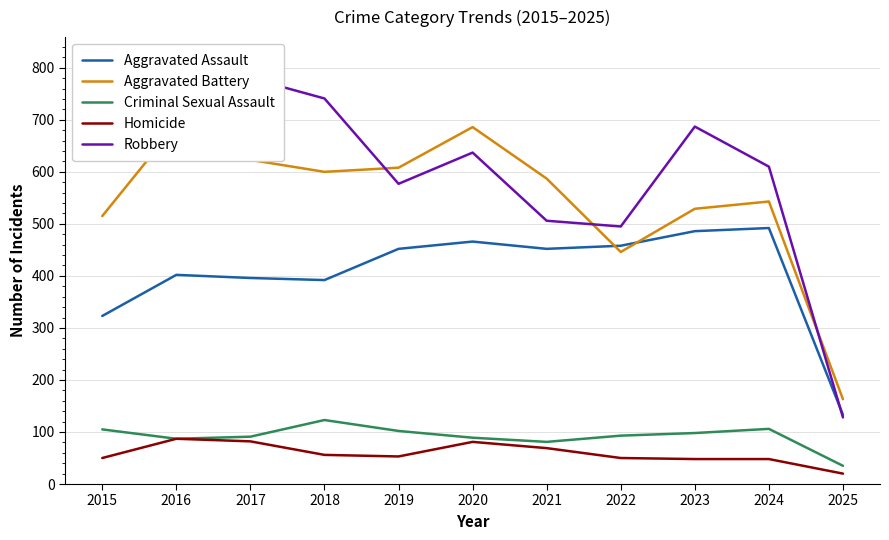

What is the value of the Criminal Sexual Assault point at the 4th from the left?

123